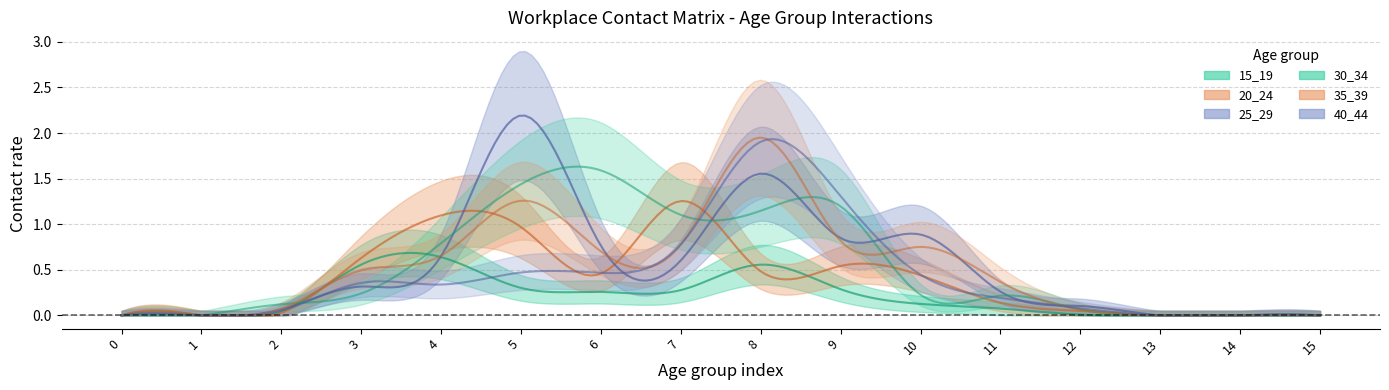

How many times do 25_29 and 40_44 cross each other?

4